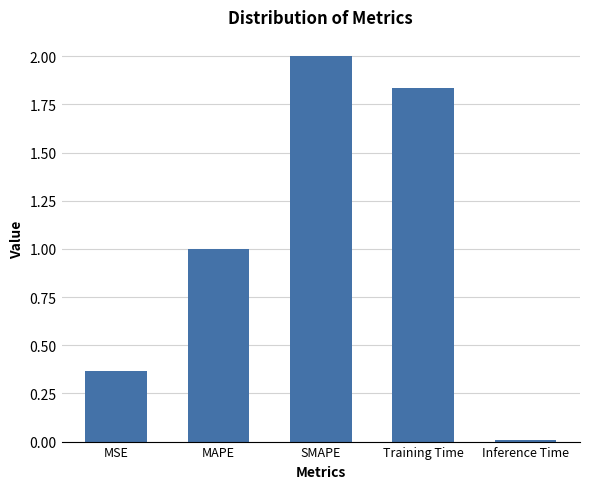

Rank the categories by value from highest to lowest.

SMAPE, Training Time, MAPE, MSE, Inference Time